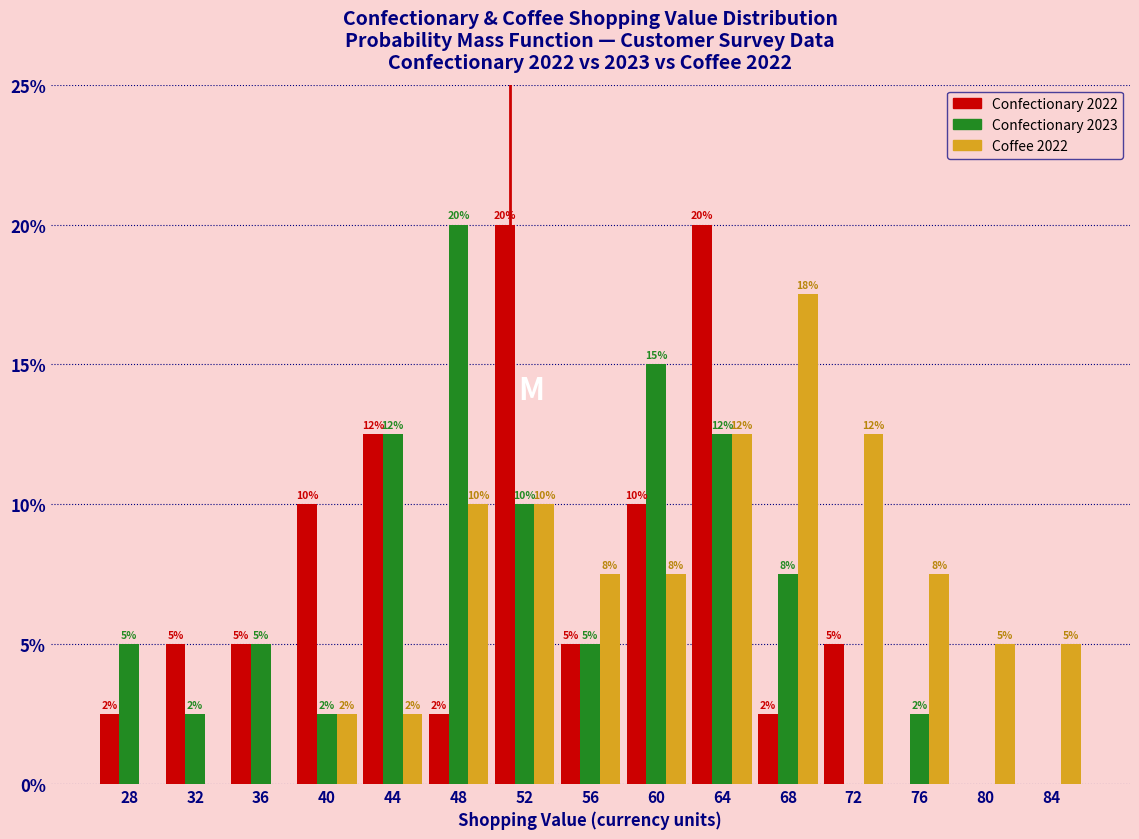

What is the sum of all Coffee 2022 values?

100.0